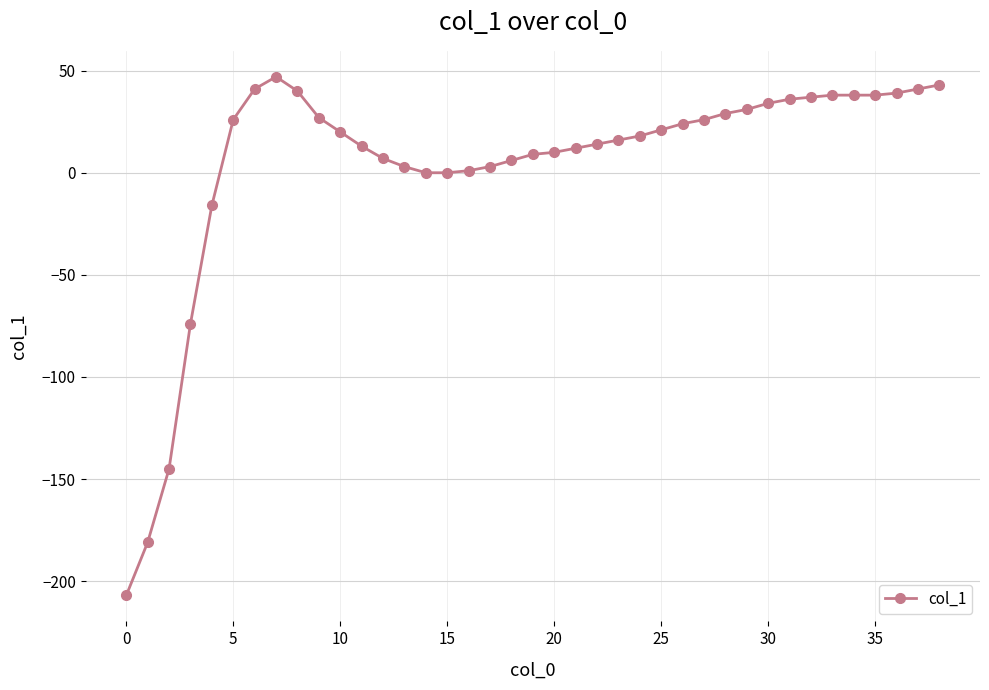

Is this an area chart (filled region under the line)?

No